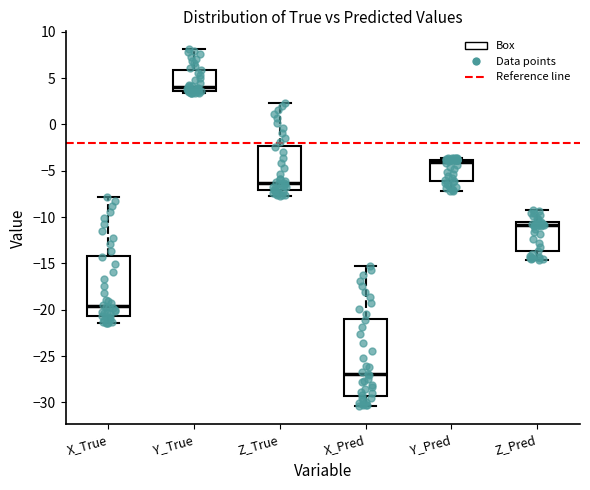

Where does the lower whisker of the box for Z_Pred end on the y-axis? The values are not printed on the chart, so give them approximately, as read against the axis.

-14.5